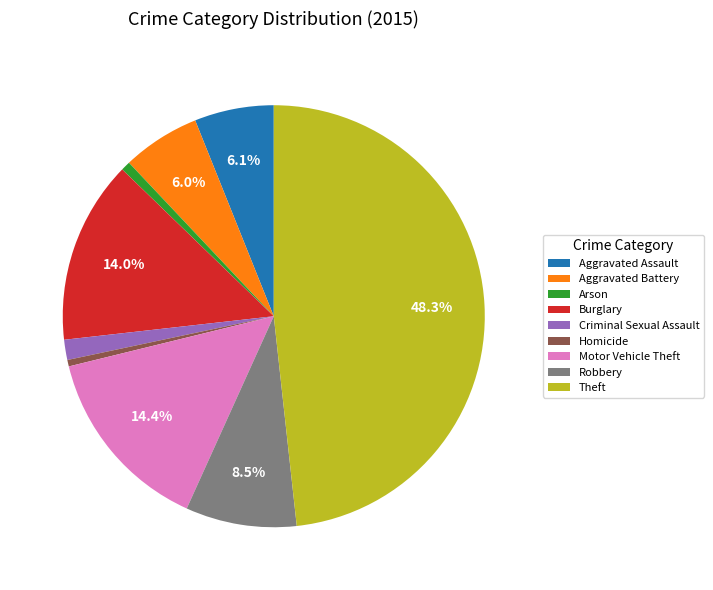

Is Motor Vehicle Theft the majority of the pie?

No